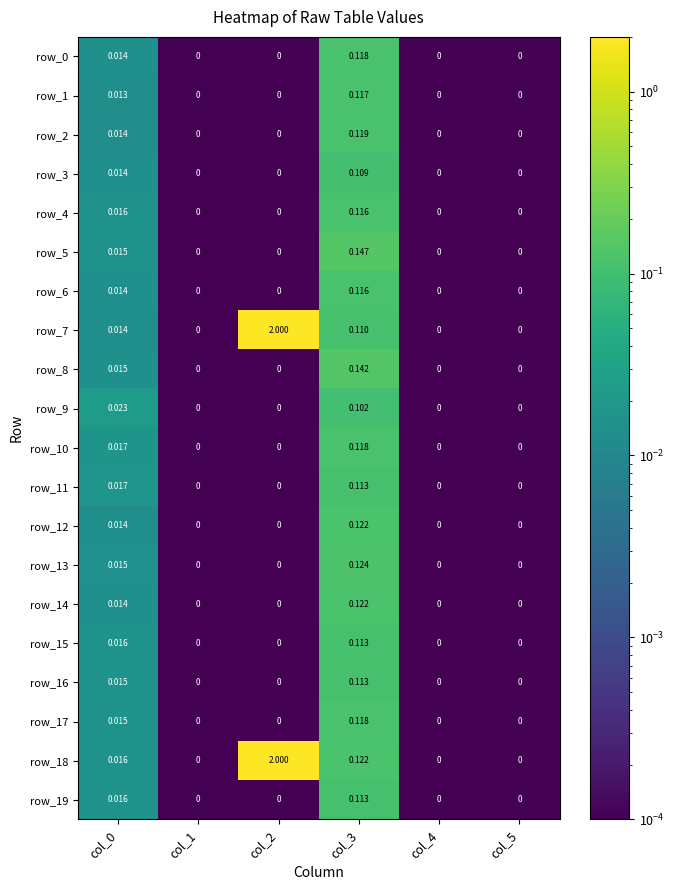

What is the sum of all row_11 values?

0.1